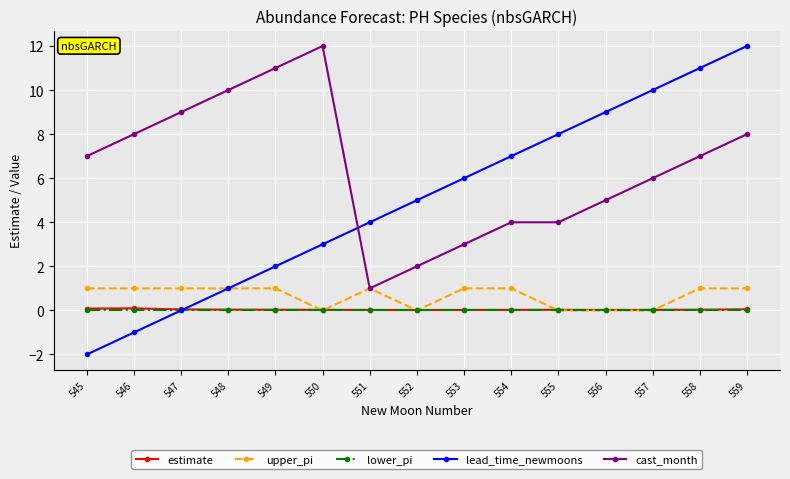

Which series changed the most between 550 and 554?

cast_month